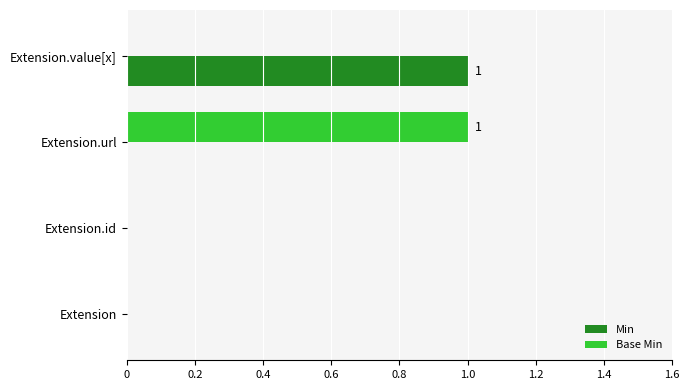

How many data points does each series have?

4